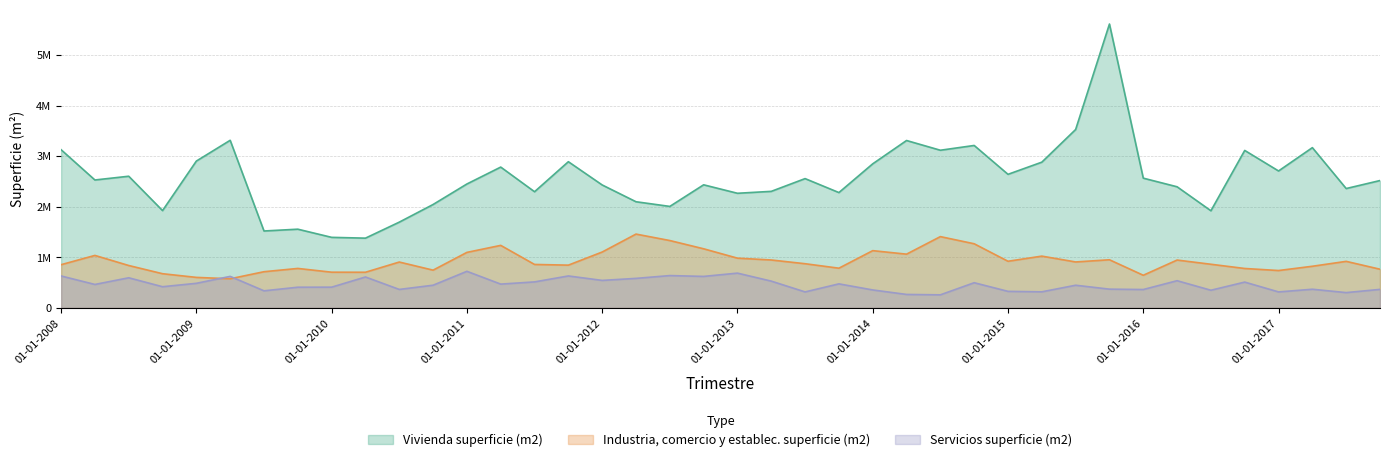

At which category does Vivienda superficie (m2) reach its first local valley?

01-04-2008